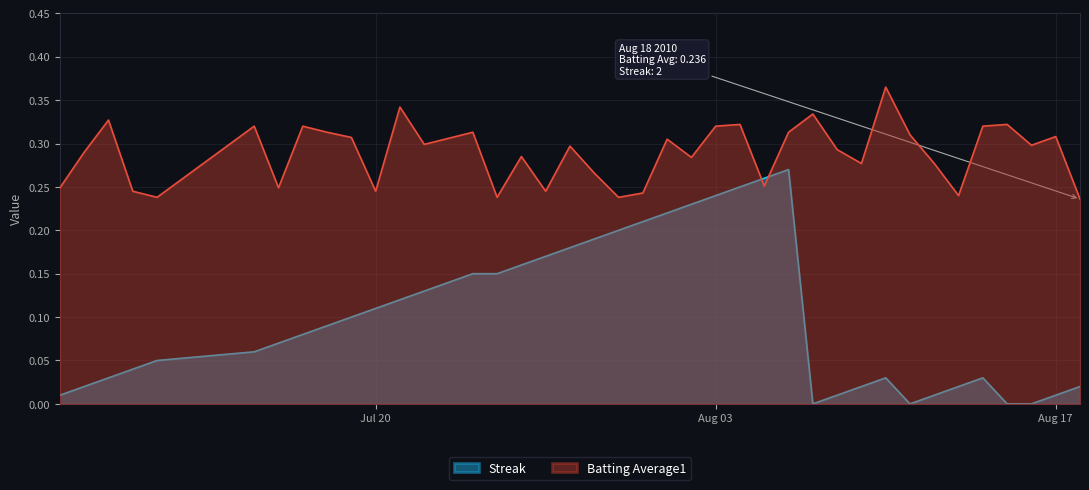

True or false: Streak and Batting Average1 intersect in this chart.

True